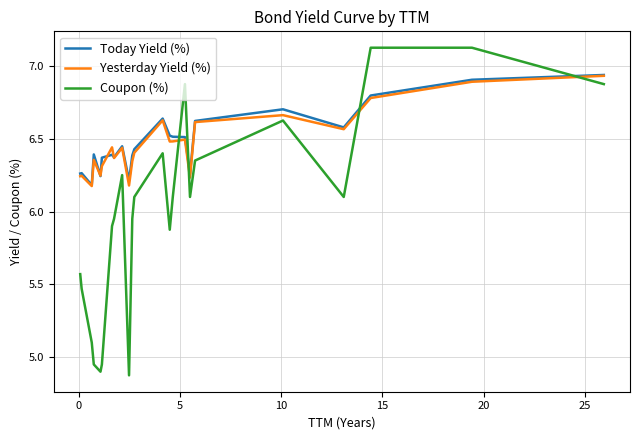

How many series are shown in this chart?

3